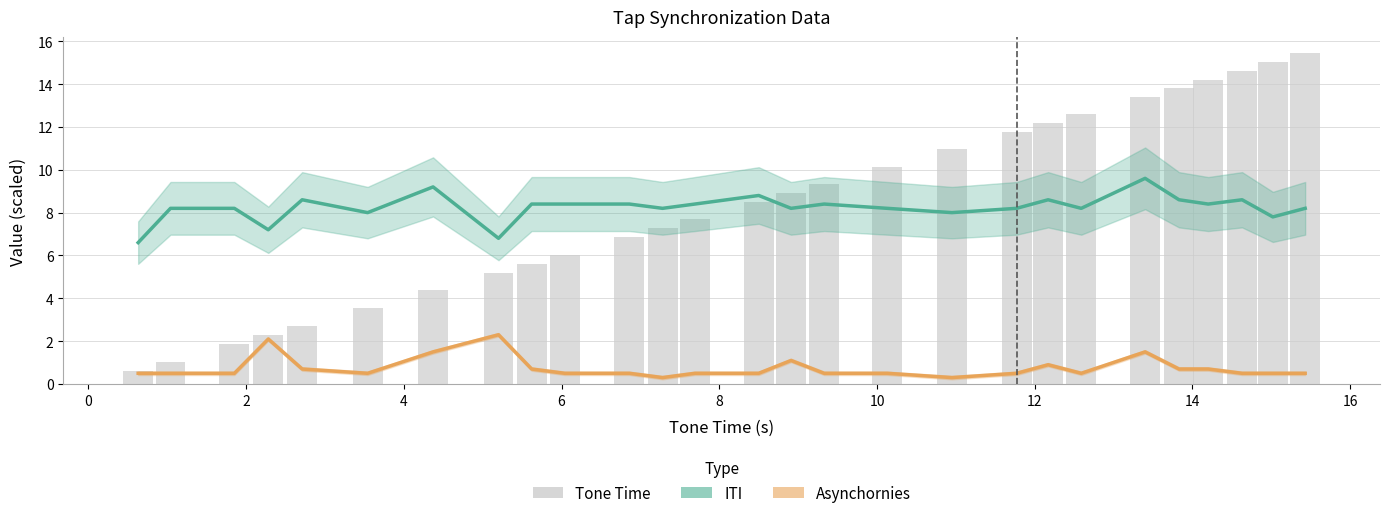

True or false: Asynchornies has a value of 0.1 at 16.

False